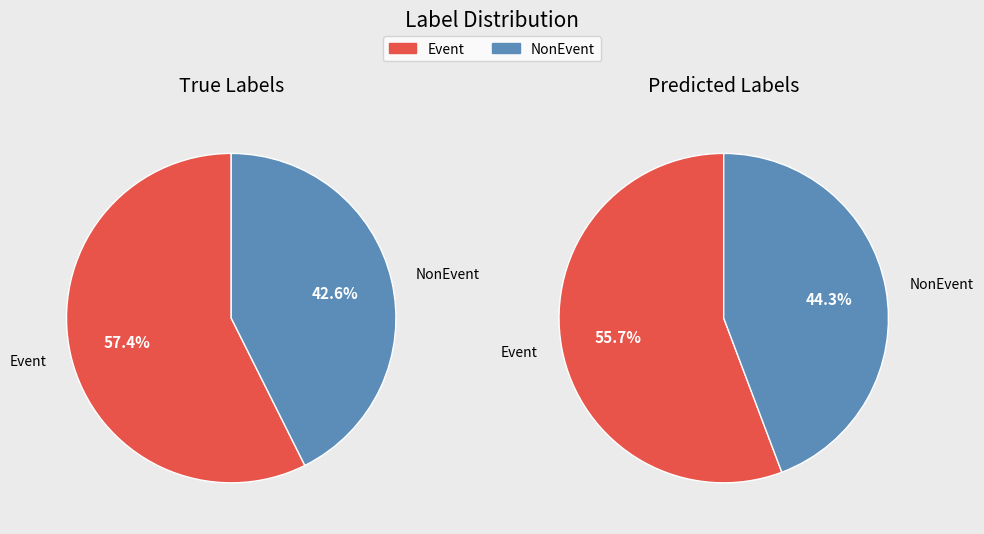

How many segments does this pie chart have?

2